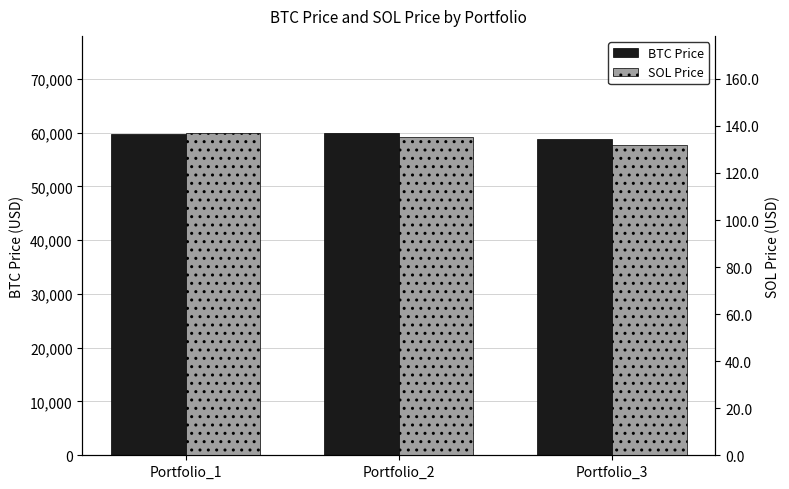

List the series in order of their peak value, highest first.

BTC Price, SOL Price